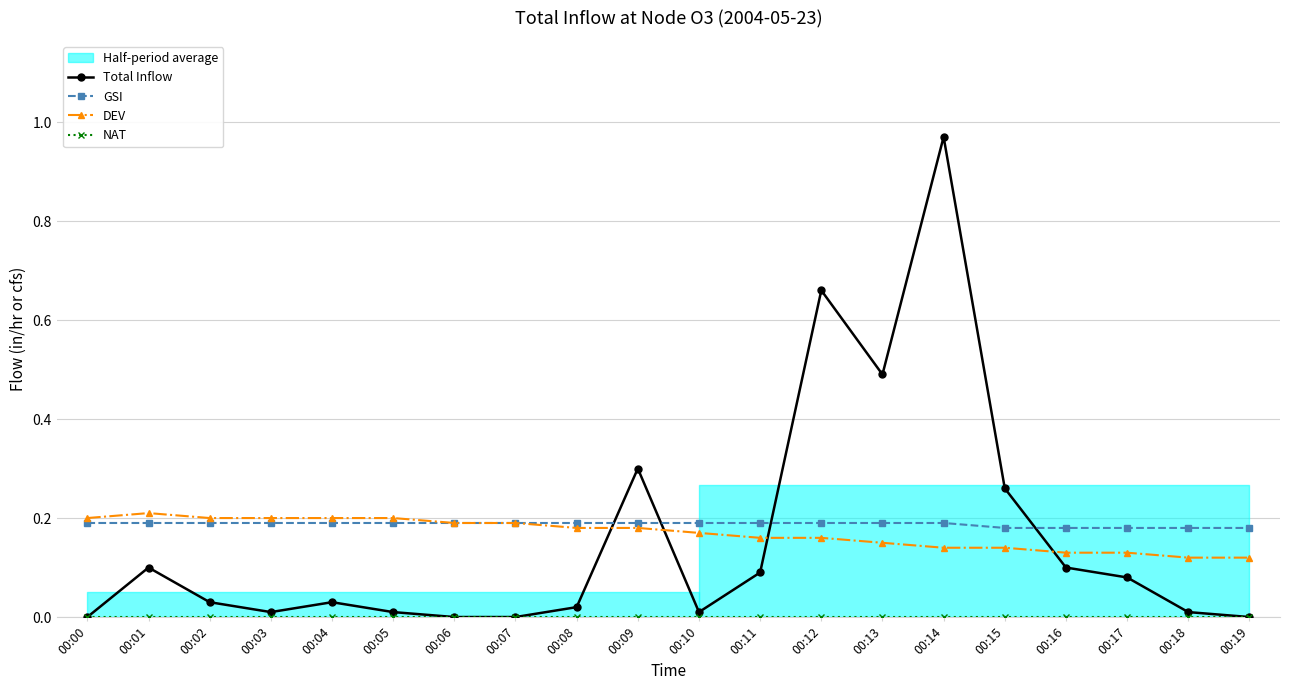

Is the value of GSI at 00:15 greater than the value of NAT at 00:06?

Yes